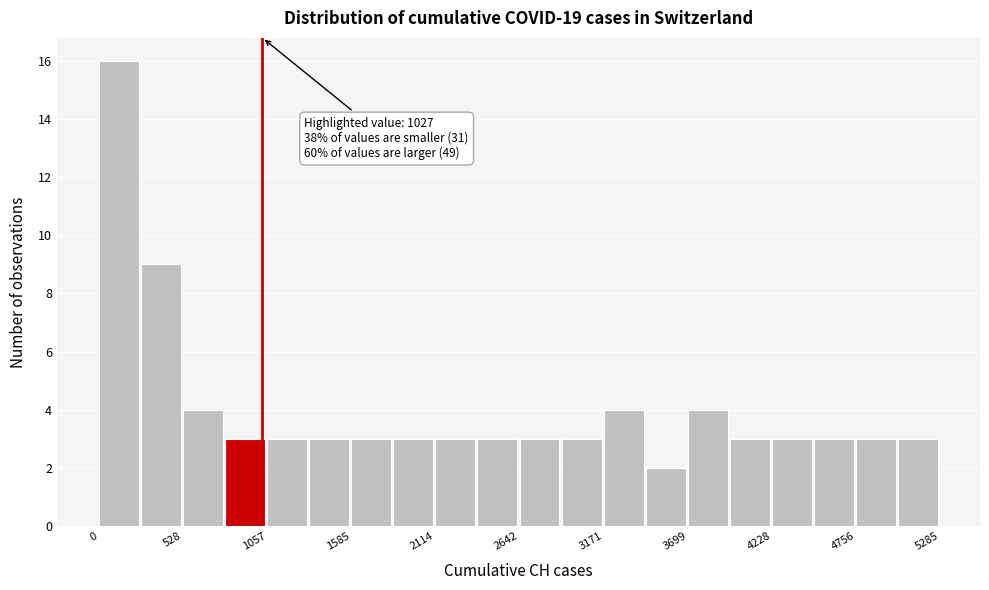

Around what value on the x-axis is the tallest bar? Give the approximate position of its centre, as read against the axis.

100